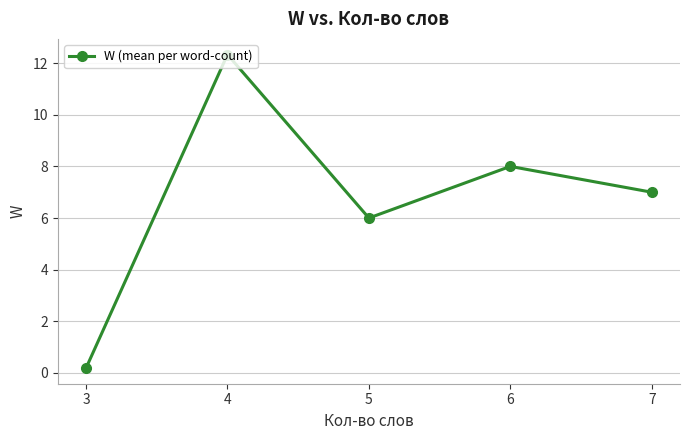

How many lines are shown in the chart?

1